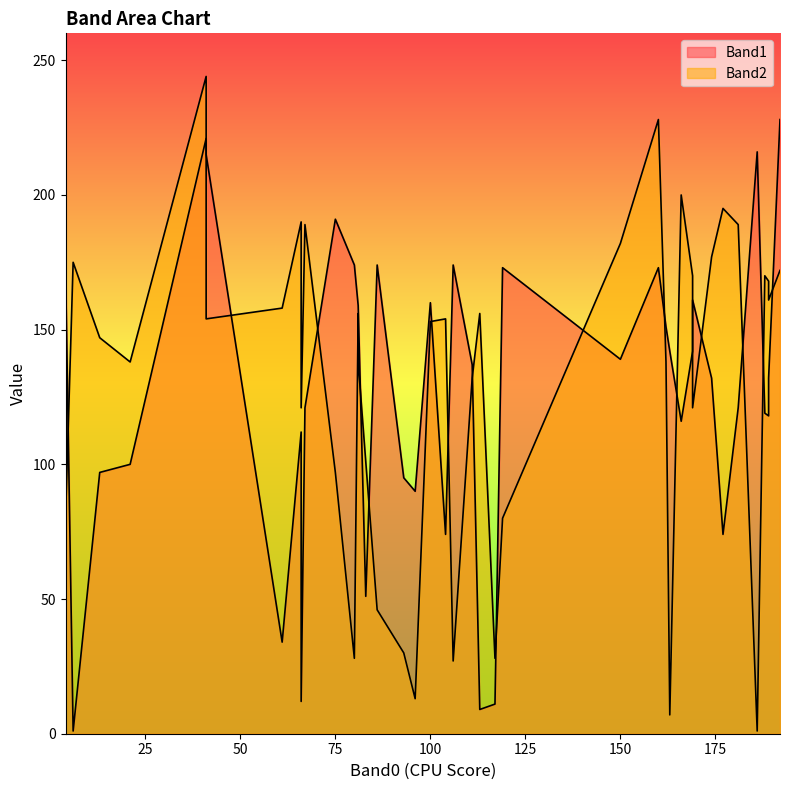

Is it true that Band1 equals 142 at 163?

True